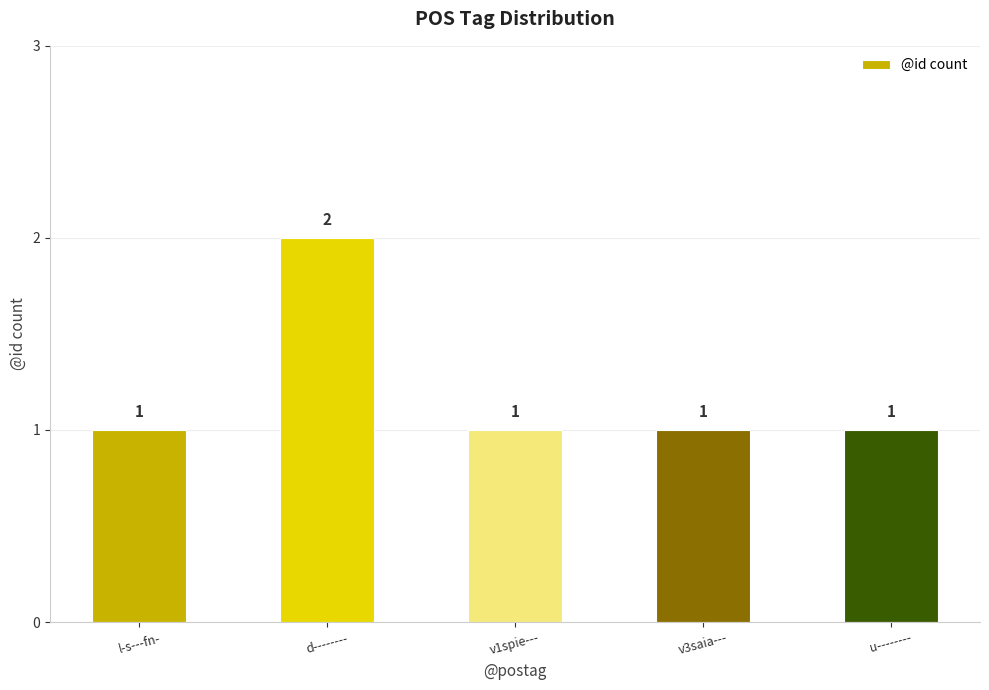

What is the difference between the maximum and second lowest values?

1